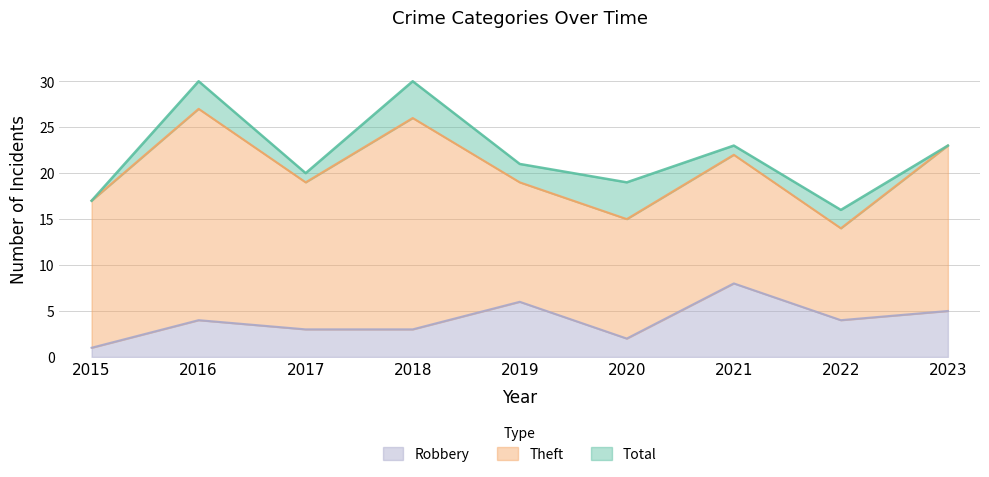

At which category is the sum across all series the highest?

2016